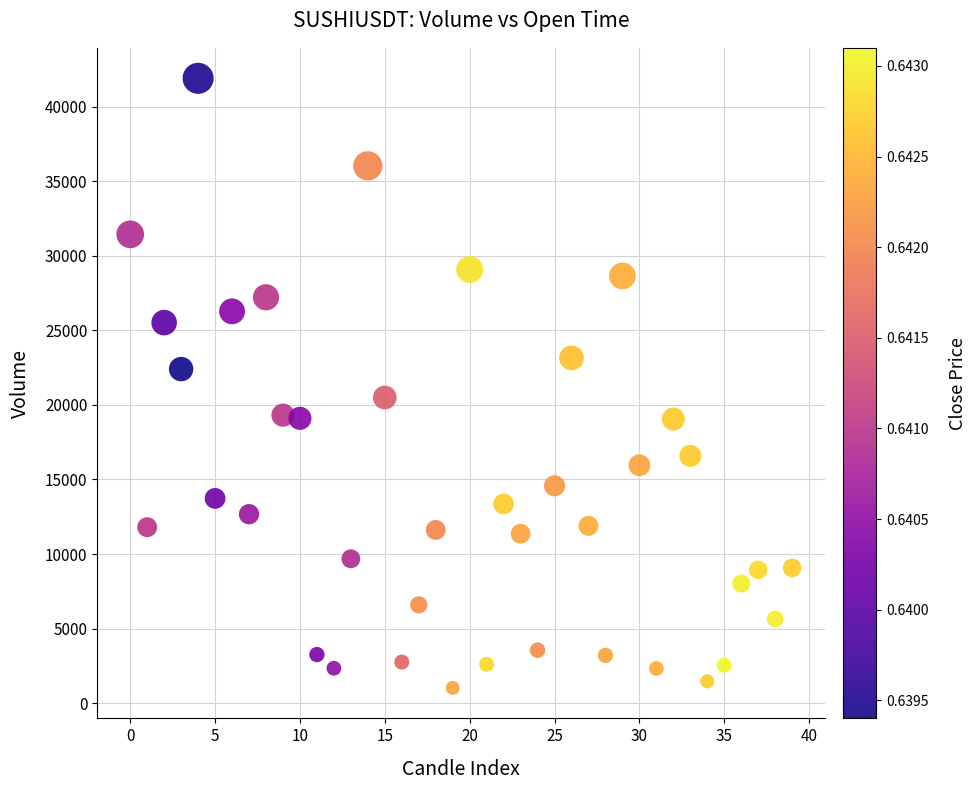

What is the range of Y values (max minus min)?

40868